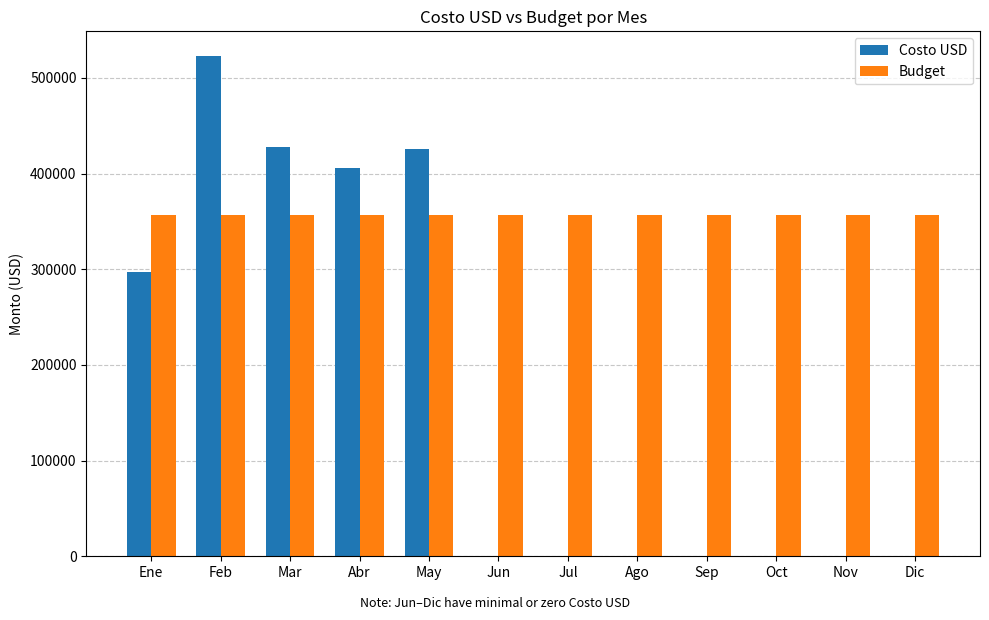

Read the Budget value at Mar.

357183